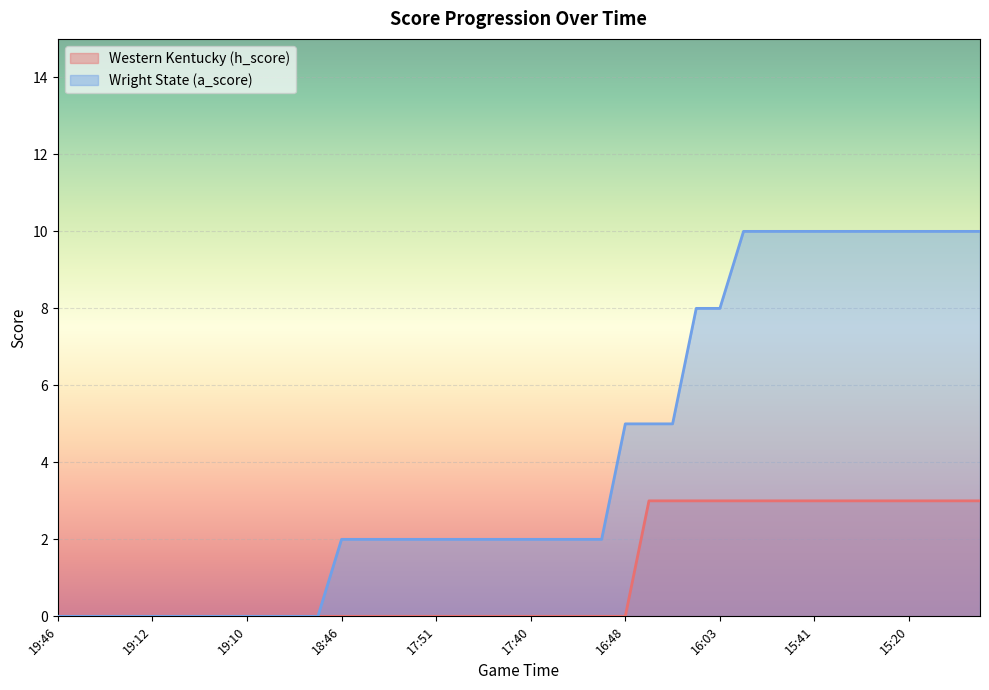

Reading left to right, what are all the values shown in this chart?

Western Kentucky (h_score): 0	0	0	0	0	0	0	0	0	0	0	0	0	0	0	0	0	0	0	0	0	0	0	0	0	3	3	3	3	3	3	3	3	3	3	3	3	3	3	3
Wright State (a_score): 0	0	0	0	0	0	0	0	0	0	0	0	2	2	2	2	2	2	2	2	2	2	2	2	5	5	5	8	8	10	10	10	10	10	10	10	10	10	10	10